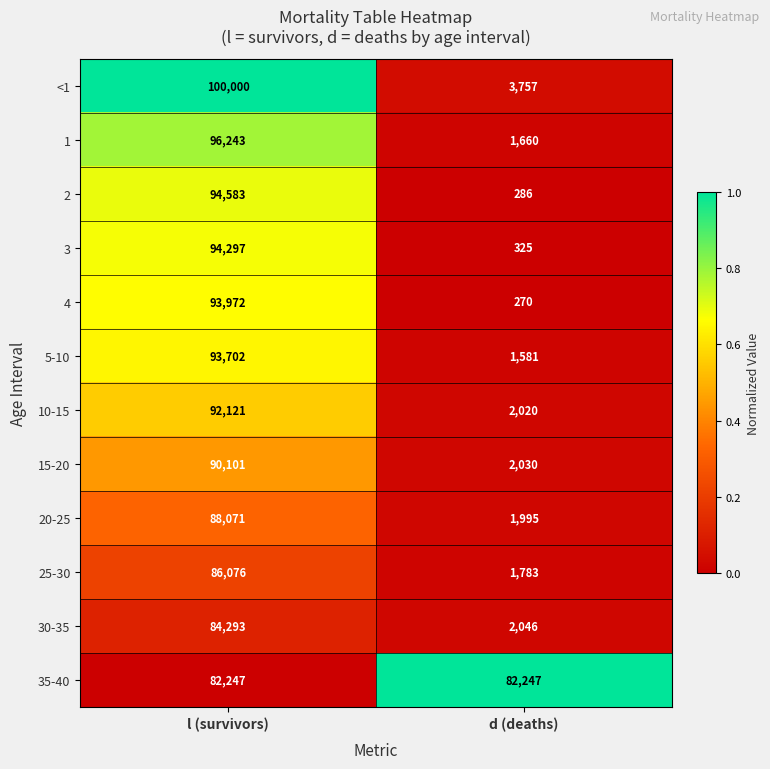

Reading left to right, transcribe all the data shown in this chart.

<1: 100000	3757
1: 96243	1660
2: 94583	286
3: 94297	325
4: 93972	270
5-10: 93702	1581
10-15: 92121	2020
15-20: 90101	2030
20-25: 88071	1995
25-30: 86076	1783
30-35: 84293	2046
35-40: 82247	82247